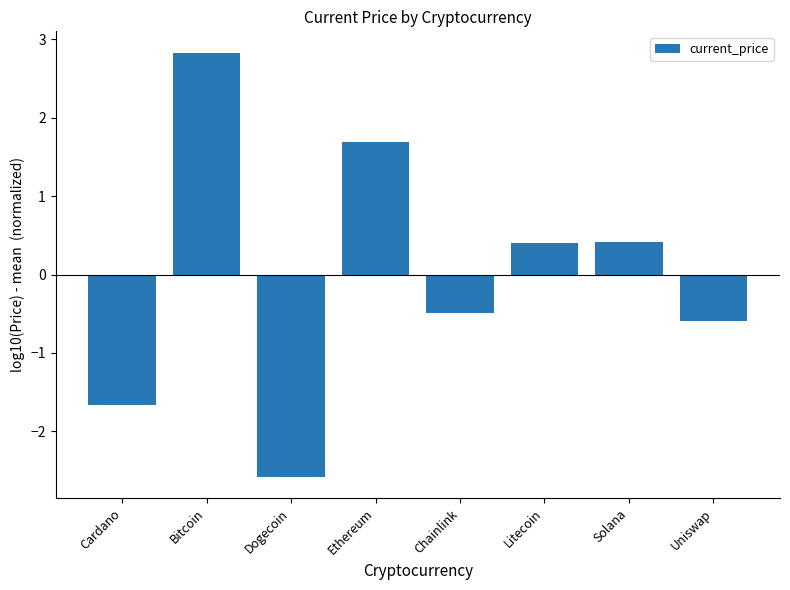

What is the change in value from Bitcoin to Dogecoin?

-5.4